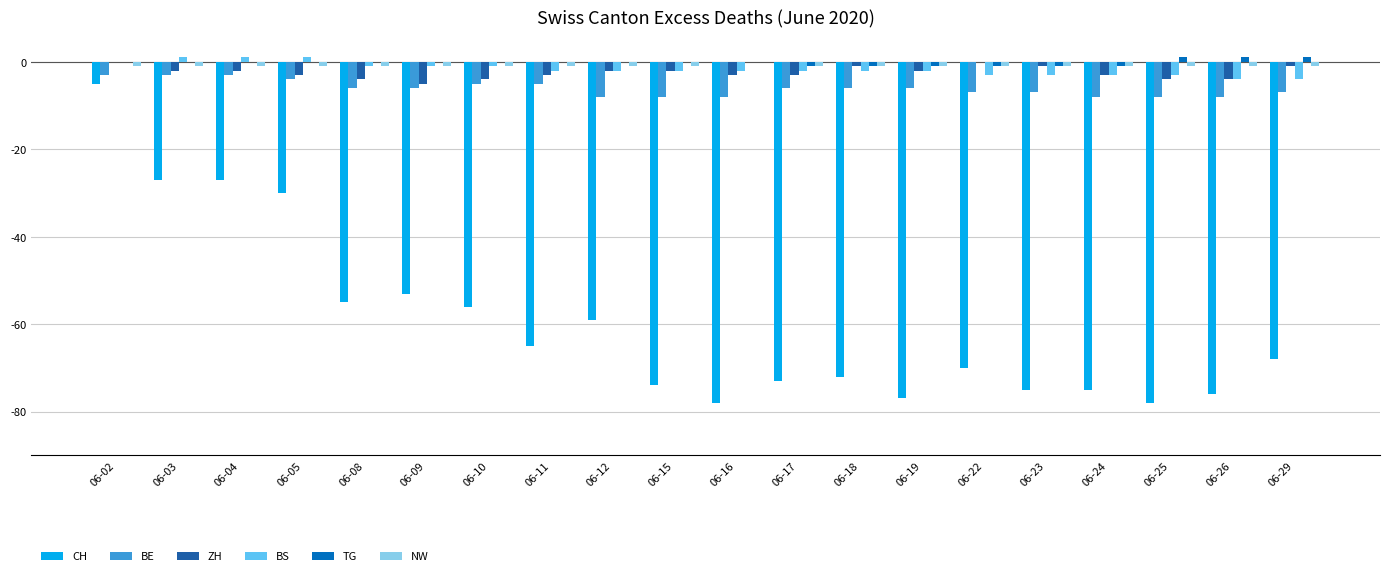

What is the spread (max minus min) of values at 06-12?

59